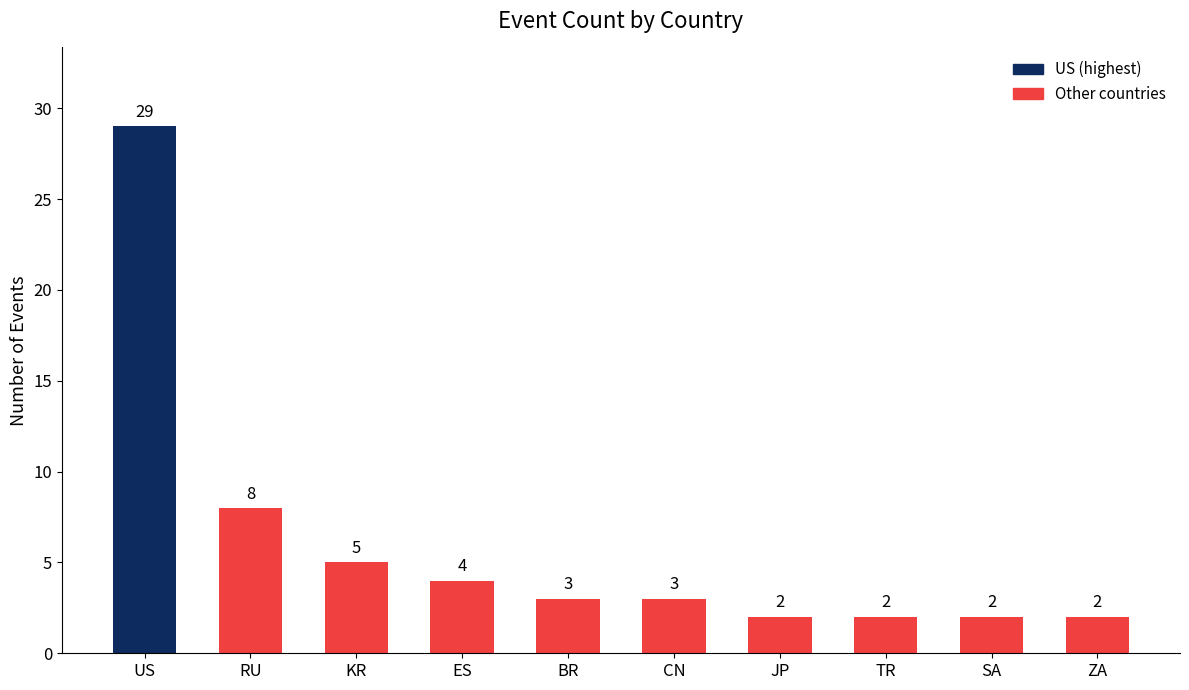

What is the minimum value shown in the chart?

2